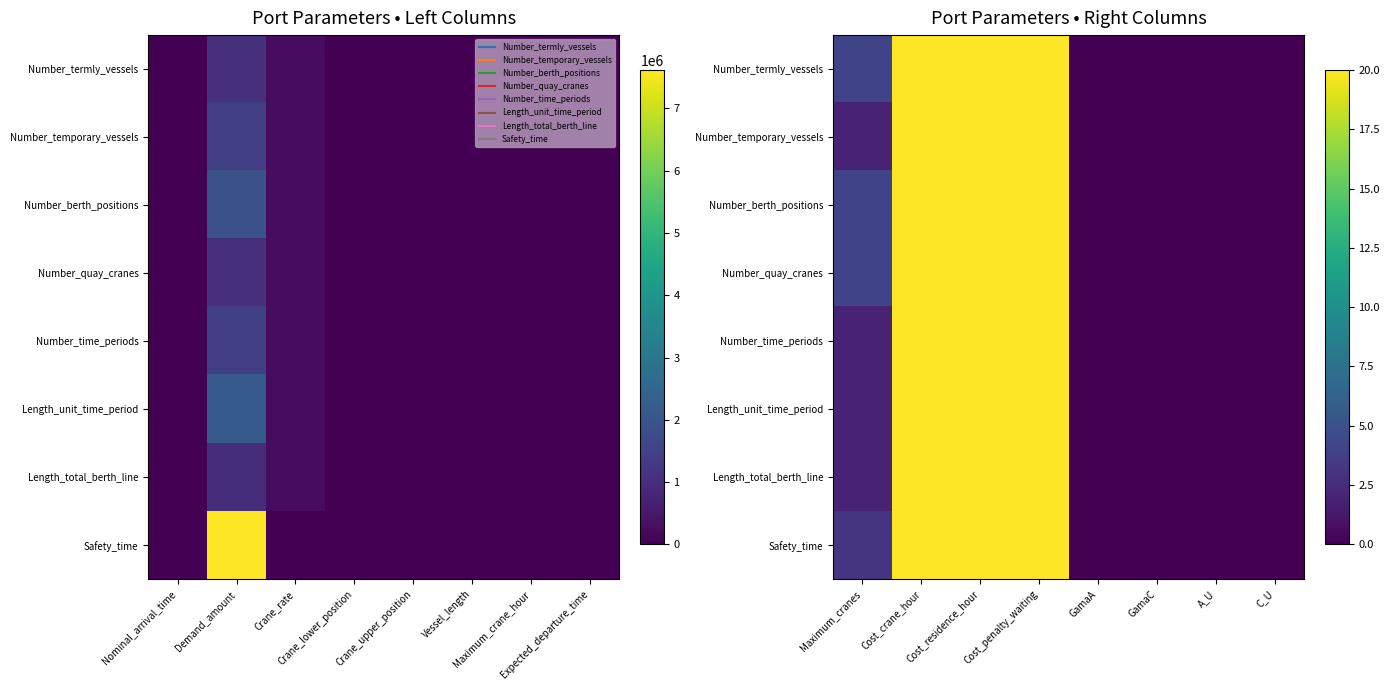

Between GamaC and Cost_crane_hour, which is larger?

Cost_crane_hour